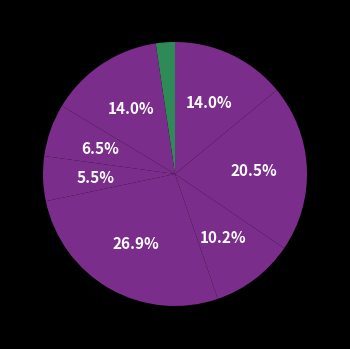

How many segments does this pie chart have?

8